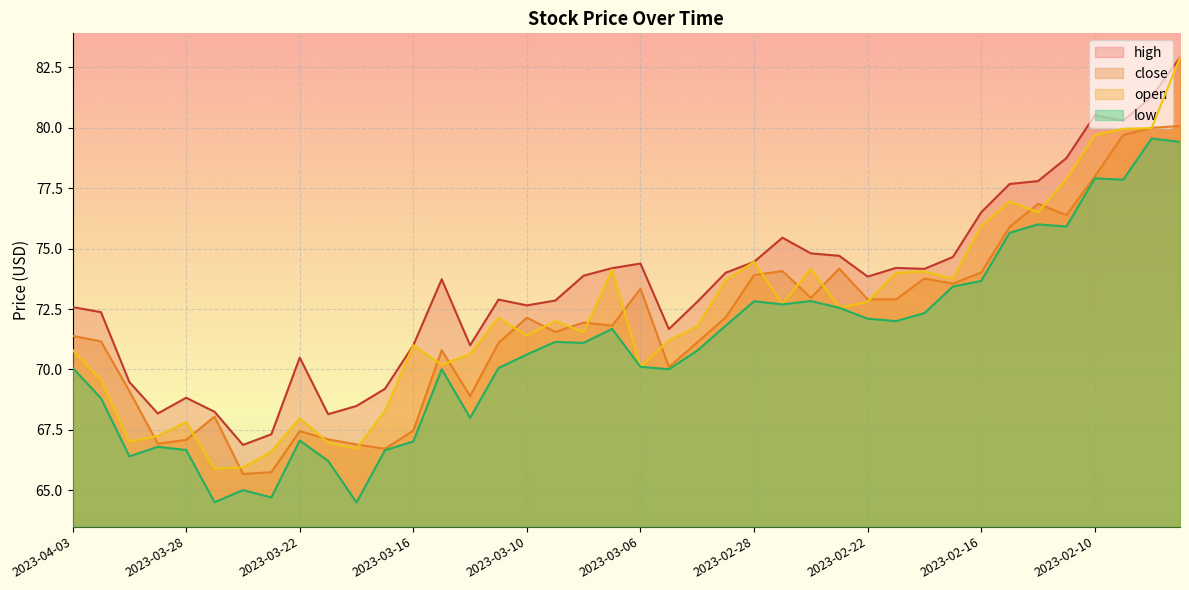

What are all the series names shown in the legend?

high, close, open, low